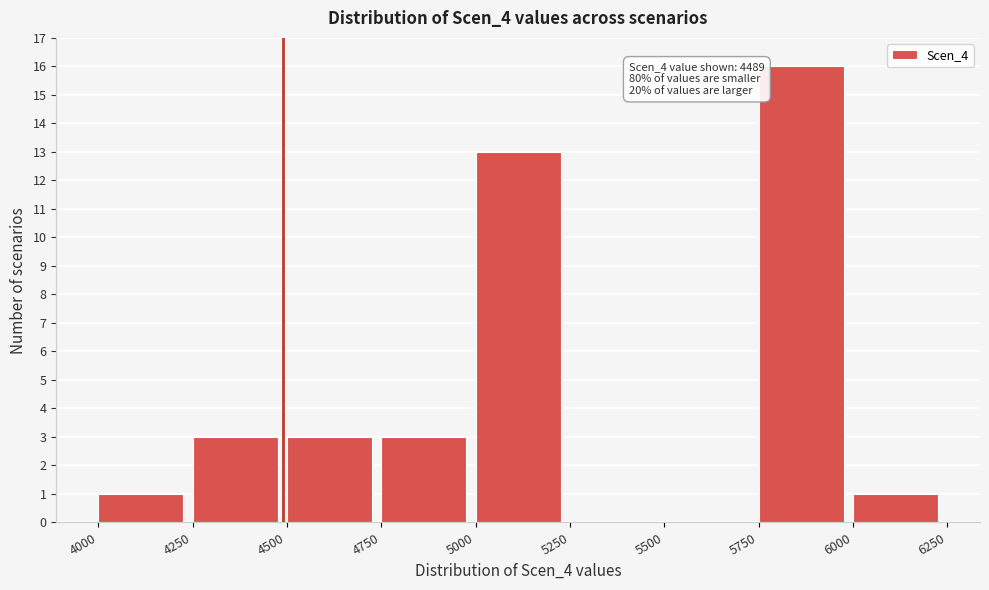

Over which range of the x-axis is the bar tallest?

5750 to 6000